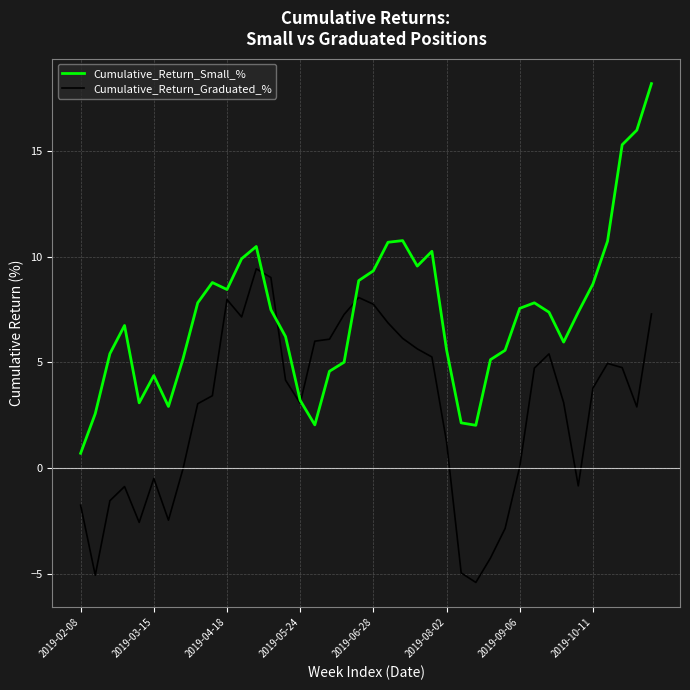

List the series in order of their peak value, highest first.

Cumulative_Return_Small_%, Cumulative_Return_Graduated_%